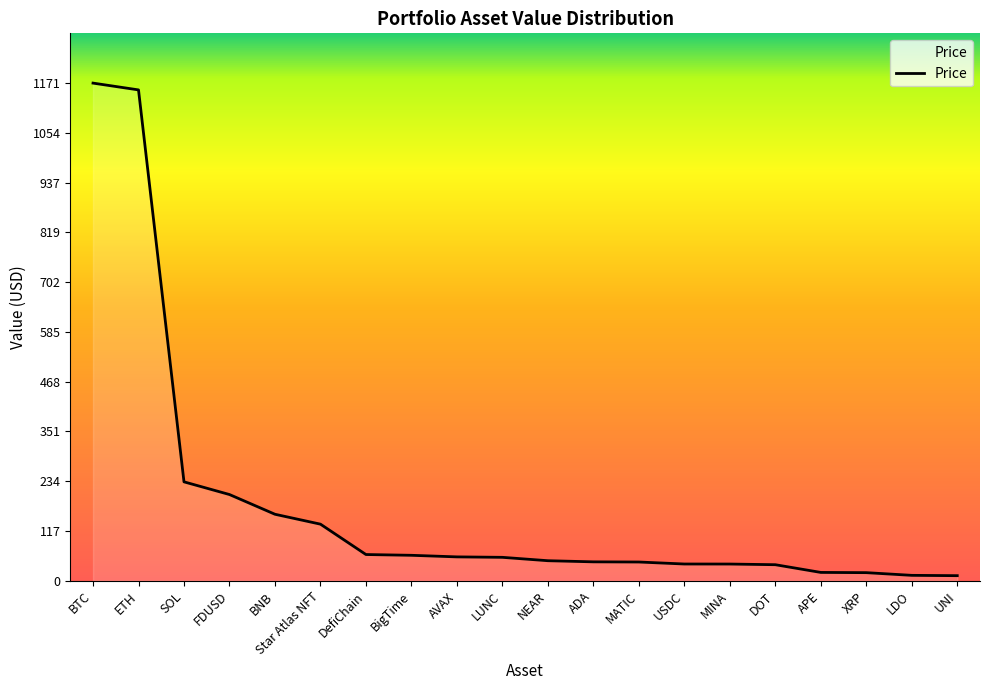

Does the chart display data point markers on the line(s)?

No